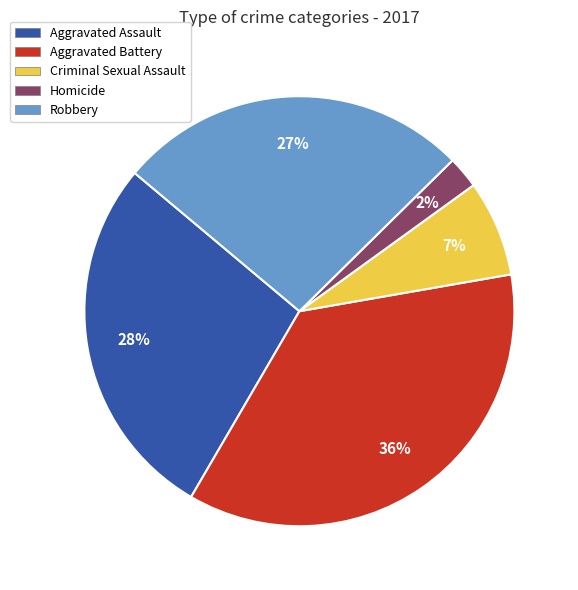

True or false: Robbery accounts for 27% of the total.

True